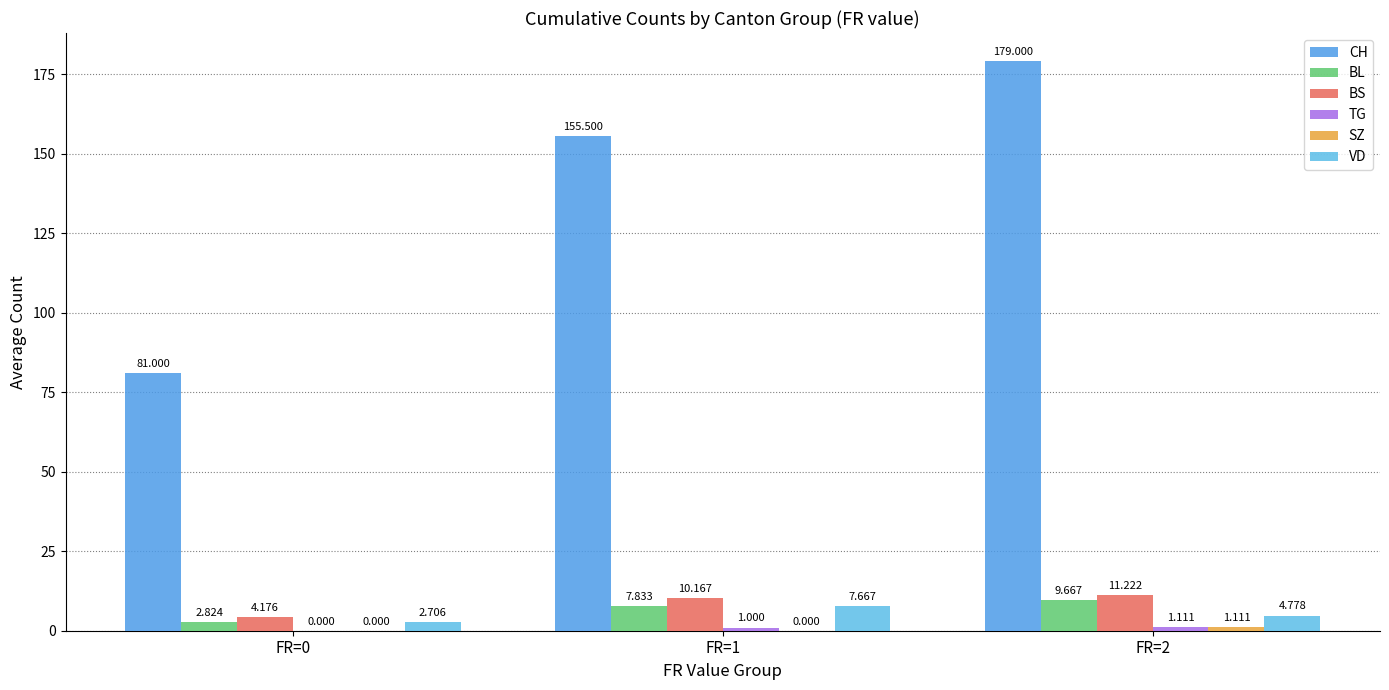

What is the difference between the SZ values at FR=0 and FR=2?

1.1